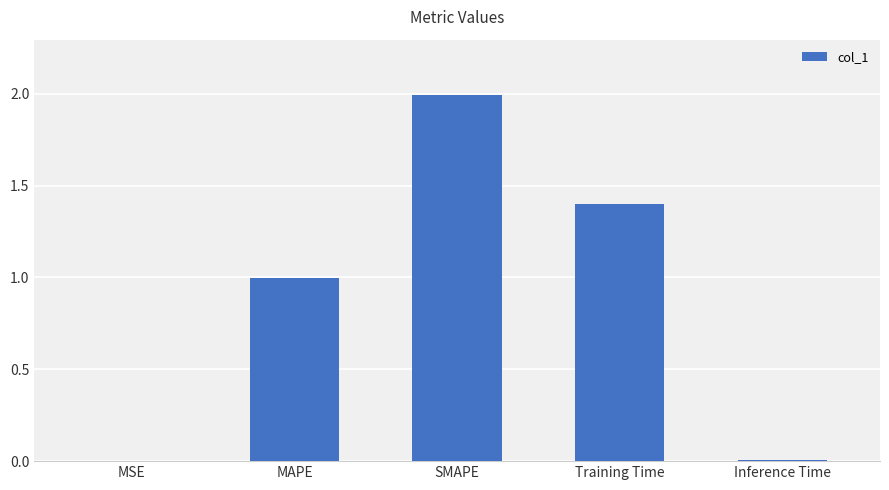

Which label corresponds to the largest value in the chart?

SMAPE